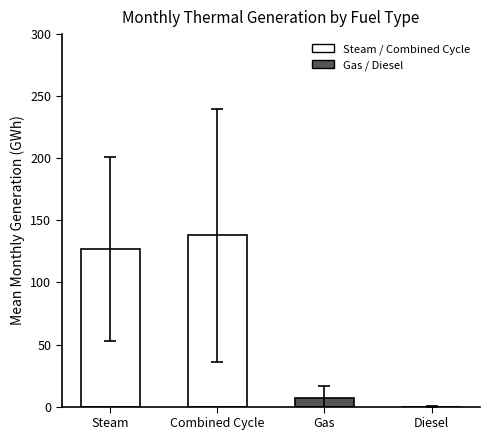

Between Gas and Diesel, which is larger?

Gas